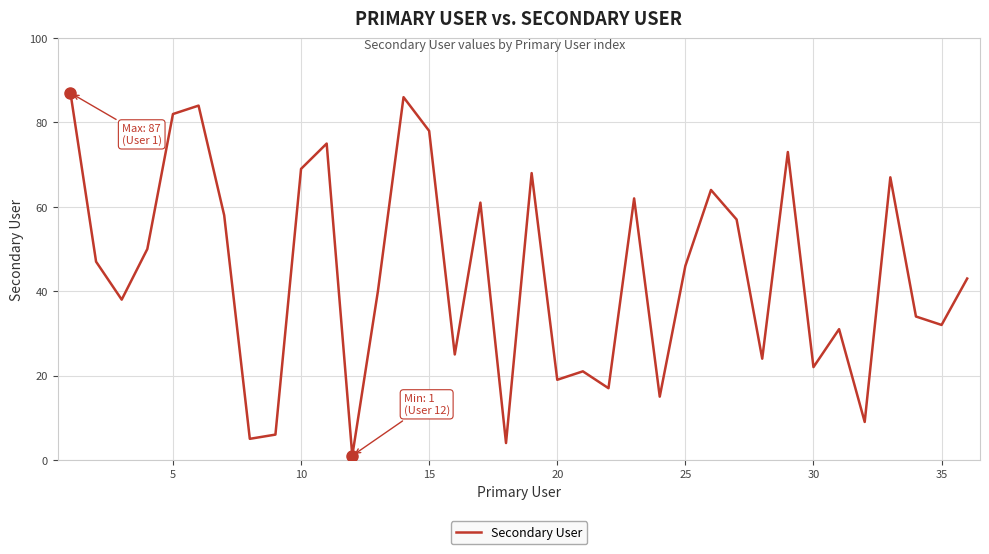

How many values are below 46?

18